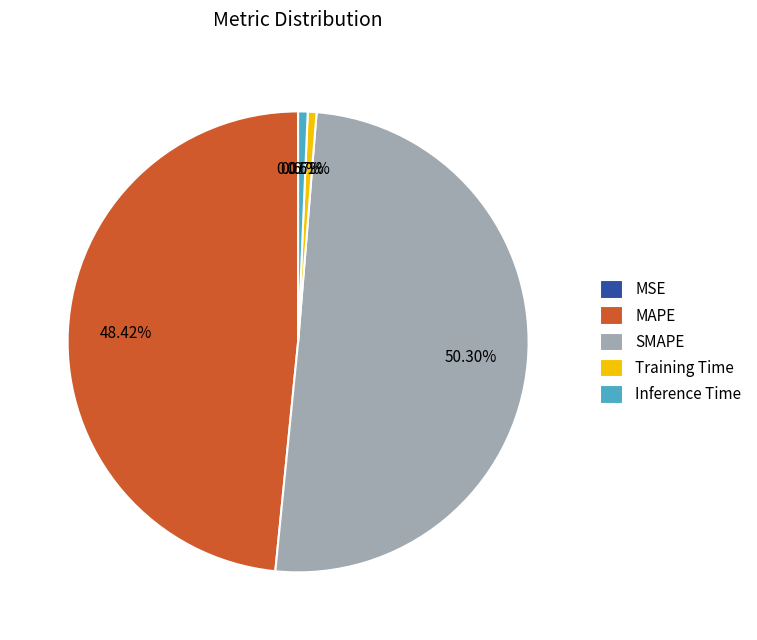

True or false: MAPE accounts for 48% of the total.

True